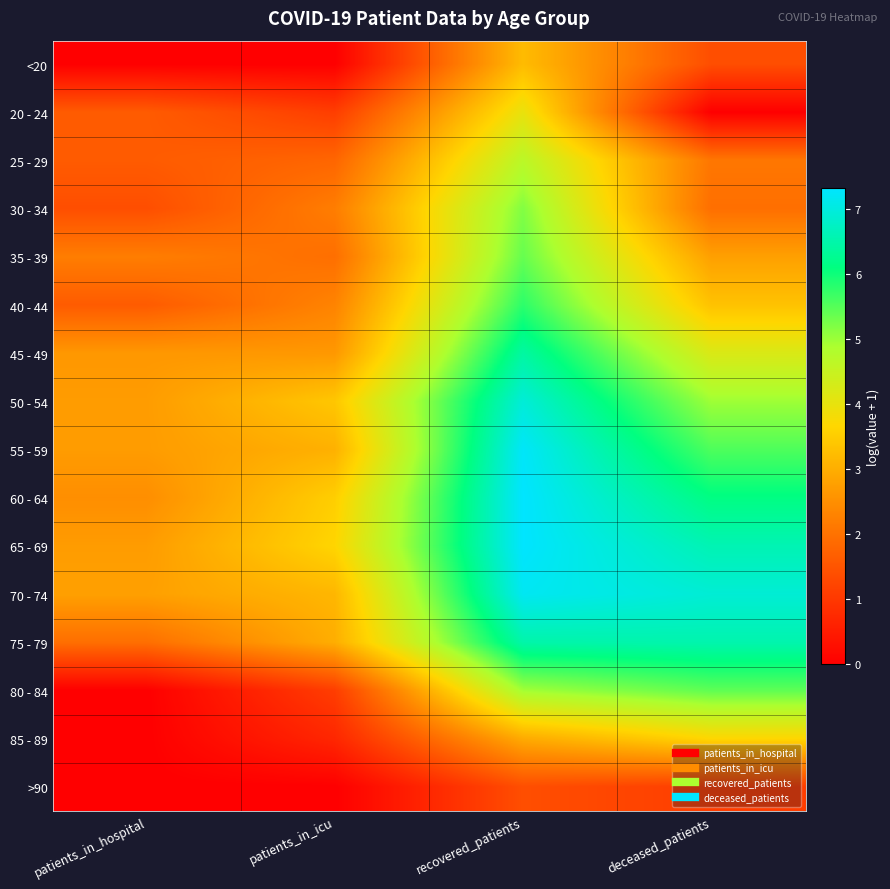

Reading left to right, transcribe all the data shown in this chart.

<20: patients_in_hospital=0.0	patients_in_icu=0.0	recovered_patients=3.2	deceased_patients=1.4
20 - 24: patients_in_hospital=1.6	patients_in_icu=1.1	recovered_patients=4.0	deceased_patients=0.0
25 - 29: patients_in_hospital=1.6	patients_in_icu=1.8	recovered_patients=4.7	deceased_patients=2.1
30 - 34: patients_in_hospital=1.4	patients_in_icu=2.2	recovered_patients=5.2	deceased_patients=1.9
35 - 39: patients_in_hospital=2.2	patients_in_icu=1.9	recovered_patients=5.4	deceased_patients=2.8
40 - 44: patients_in_hospital=1.6	patients_in_icu=2.3	recovered_patients=5.8	deceased_patients=3.3
45 - 49: patients_in_hospital=2.6	patients_in_icu=2.6	recovered_patients=6.4	deceased_patients=4.2
50 - 54: patients_in_hospital=2.7	patients_in_icu=3.4	recovered_patients=6.9	deceased_patients=5.0
55 - 59: patients_in_hospital=2.7	patients_in_icu=3.0	recovered_patients=7.3	deceased_patients=5.5
60 - 64: patients_in_hospital=2.5	patients_in_icu=3.5	recovered_patients=7.3	deceased_patients=6.1
65 - 69: patients_in_hospital=2.7	patients_in_icu=3.6	recovered_patients=7.3	deceased_patients=6.6
70 - 74: patients_in_hospital=2.8	patients_in_icu=3.1	recovered_patients=7.2	deceased_patients=6.9
75 - 79: patients_in_hospital=1.9	patients_in_icu=3.0	recovered_patients=6.5	deceased_patients=6.5
80 - 84: patients_in_hospital=0.0	patients_in_icu=1.1	recovered_patients=5.0	deceased_patients=5.4
85 - 89: patients_in_hospital=0.0	patients_in_icu=0.7	recovered_patients=2.9	deceased_patients=3.7
>90: patients_in_hospital=0.0	patients_in_icu=0.0	recovered_patients=1.4	deceased_patients=1.1